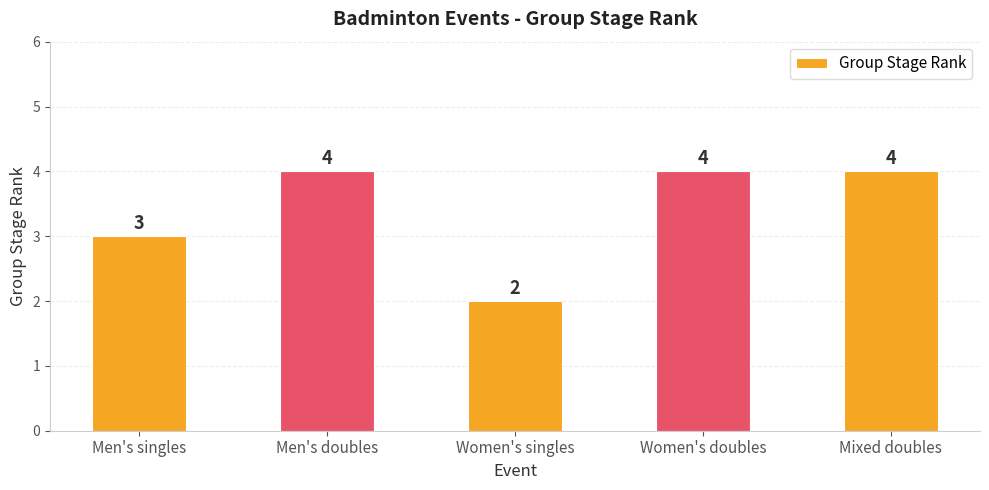

Reading left to right, what are all the values shown in this chart?

3	4	2	4	4